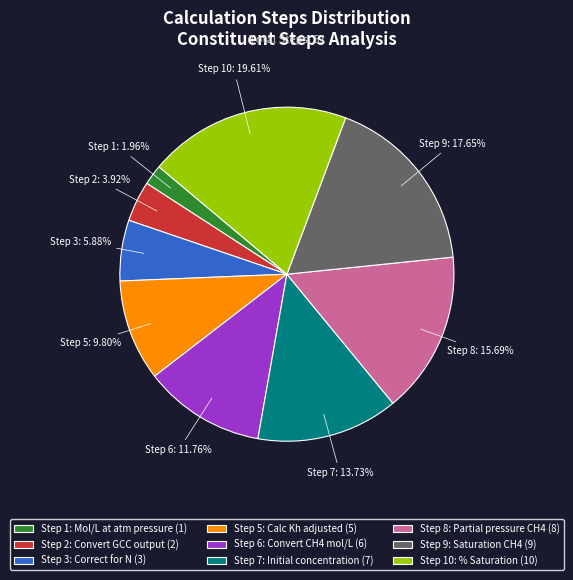

What is the total percentage of Step 8: Partial pressure CH4 and Step 3: Correct for N?

21.6%